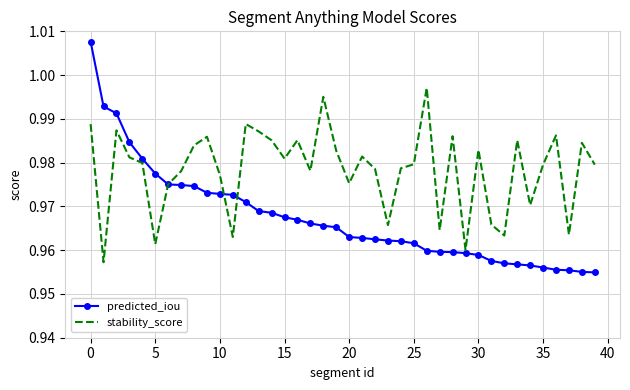

List the series in order of their peak value, highest first.

predicted_iou, stability_score